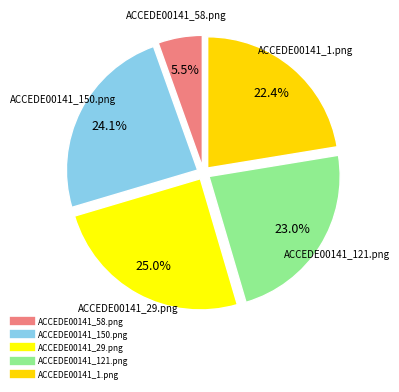

Count the number of slices in the pie.

5